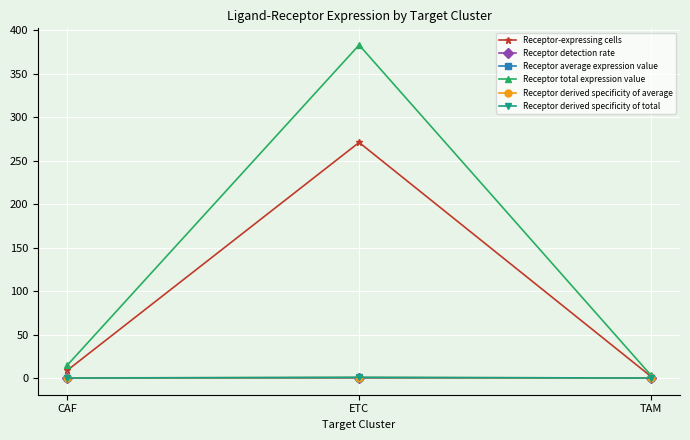

True or false: Receptor average expression value has a value of 0.1 at CAF.

True